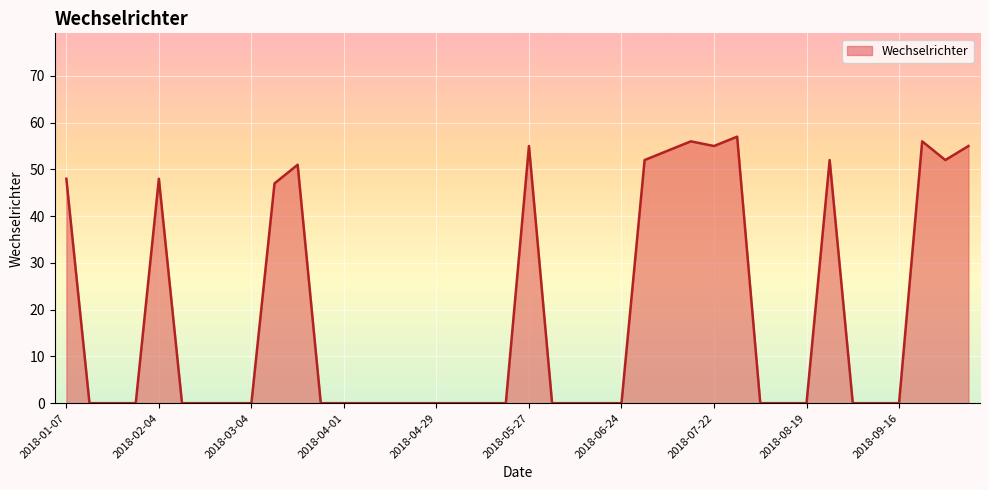

What is the difference between the maximum and minimum values?

57